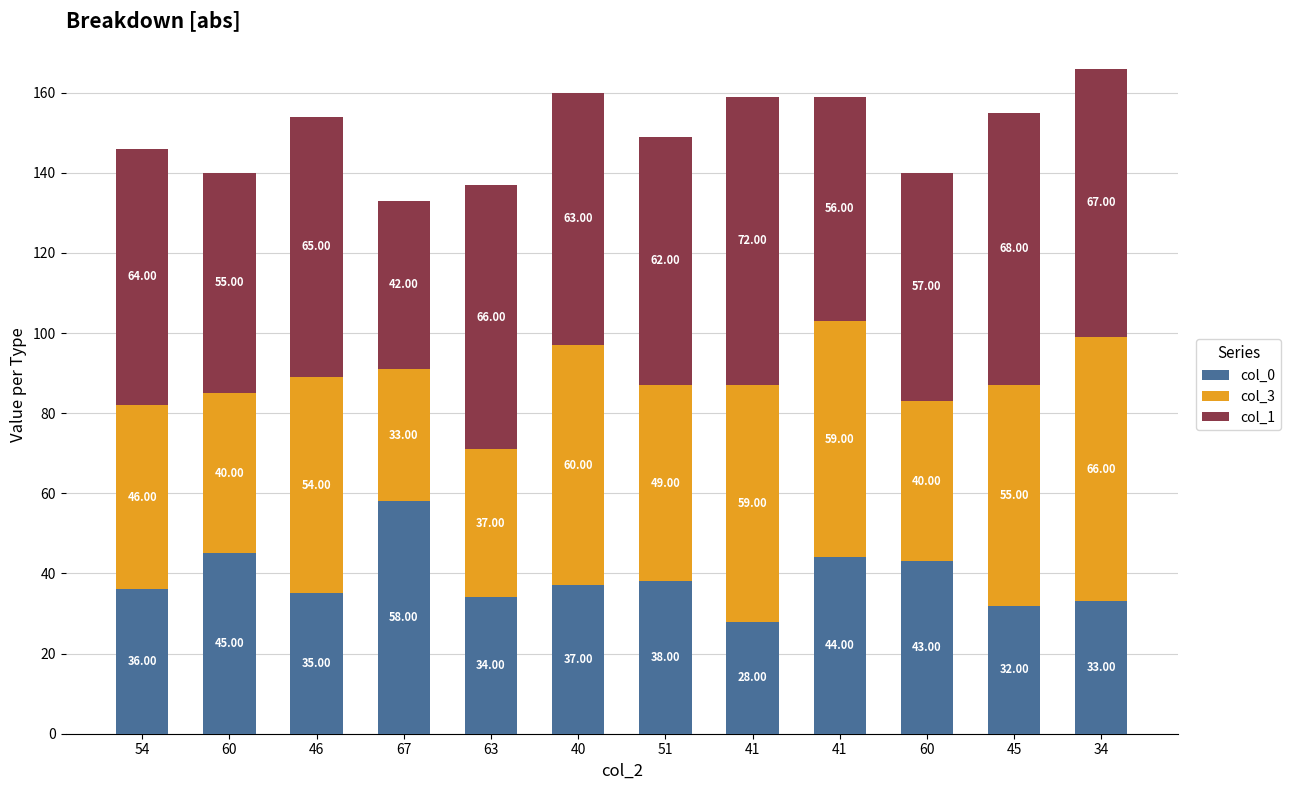

Are the bars horizontal?

No